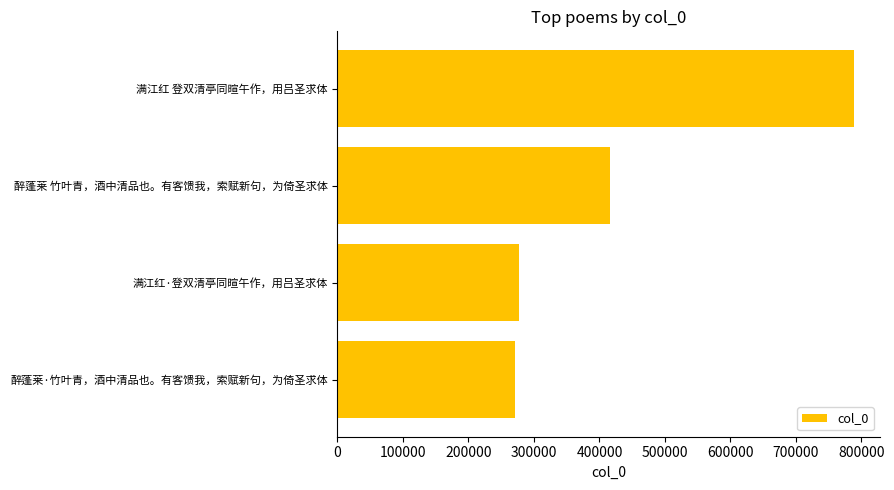

True or false: the data shows 277864 at 满江红·登双清亭同暄午作，用吕圣求体.

True